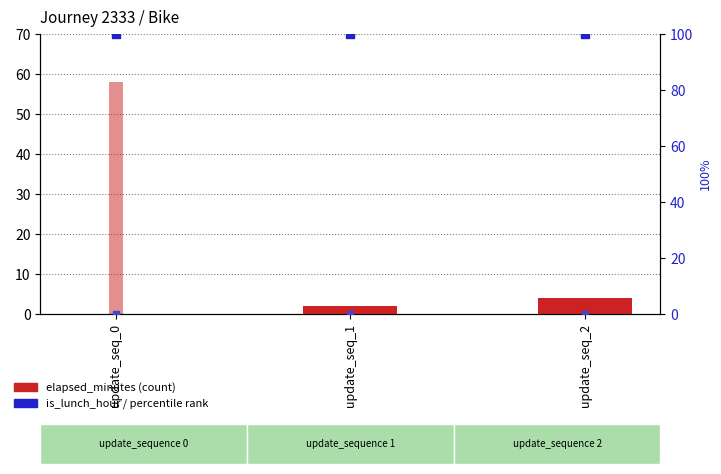

Which series reaches the maximum Y coordinate?

is_lunch_hour (scaled %)